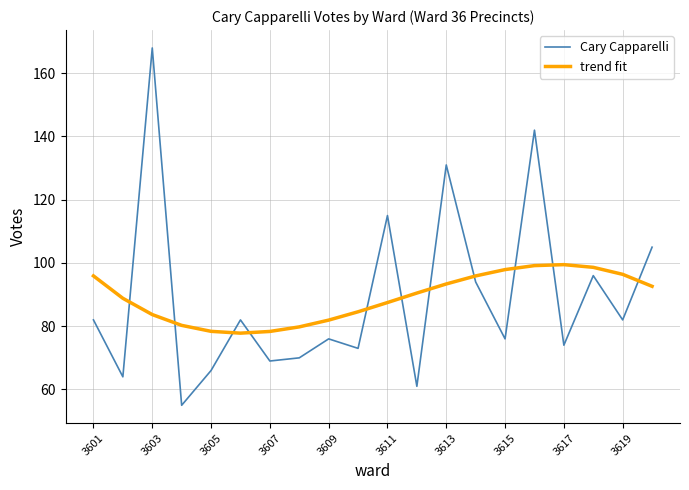

Which series has the widest spread of values?

Cary Capparelli